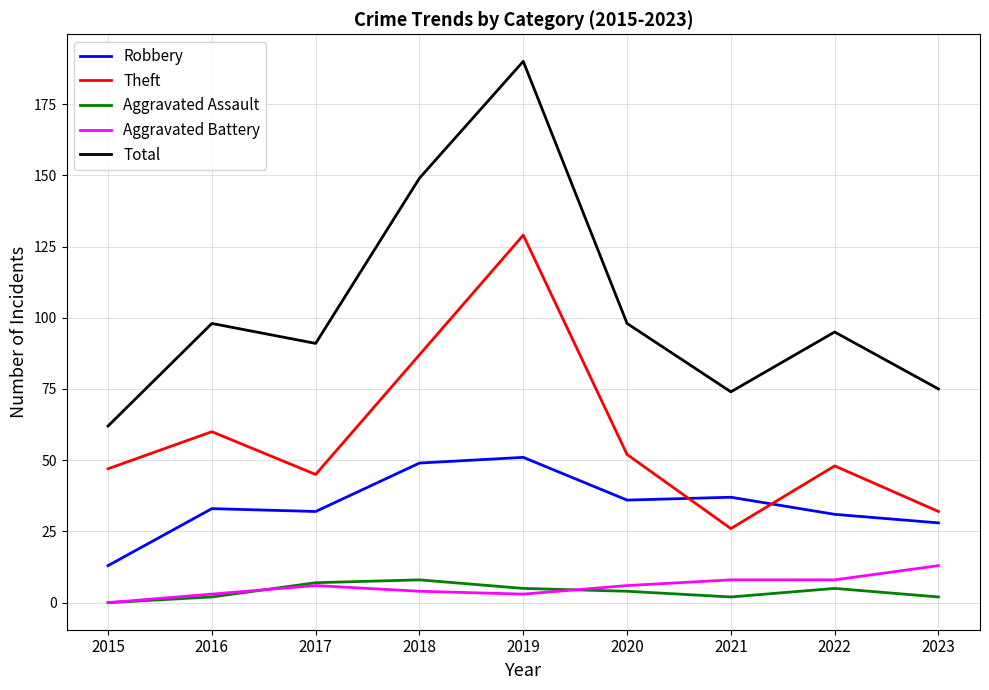

The value of Theft at 2020 is 83. True or false?

False